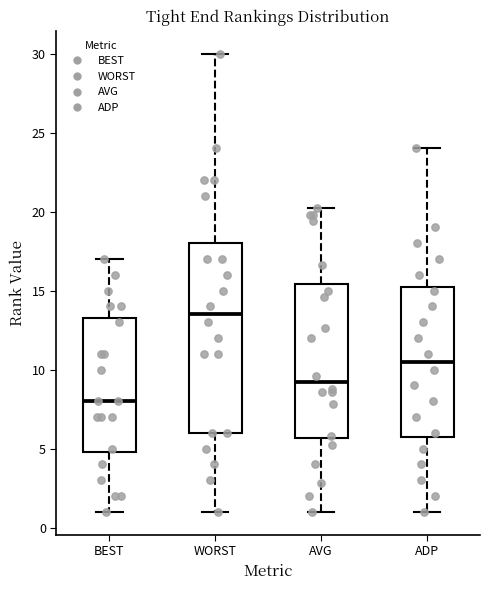

Where does the upper whisker of the box for WORST end on the y-axis? The values are not printed on the chart, so give them approximately, as read against the axis.

30.0